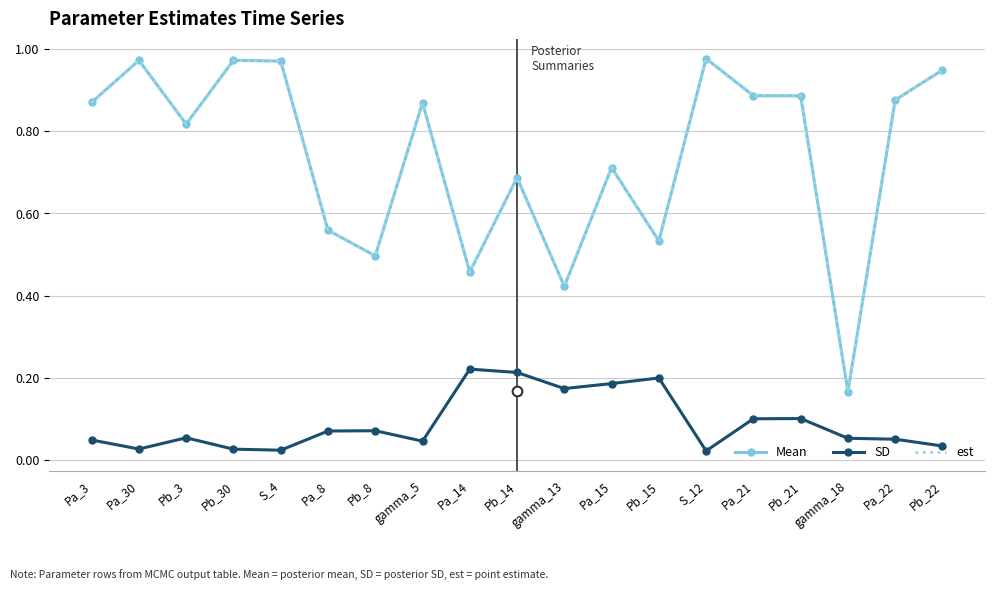

True or false: SD and Mean intersect in this chart.

False